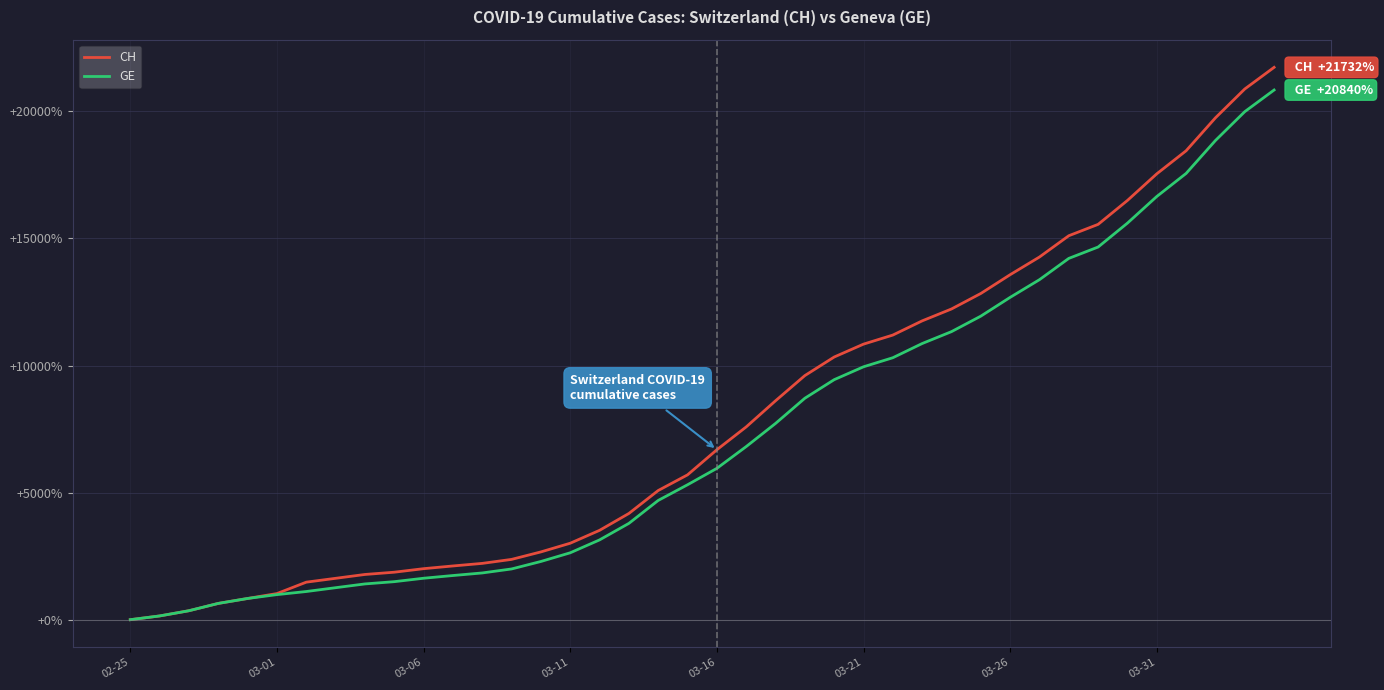

Which series has the widest spread of values?

CH